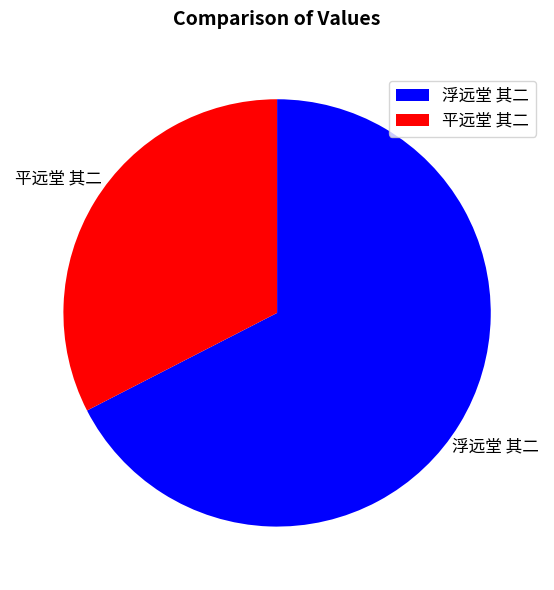

What is the ratio of the value at 浮远堂 其二 to the value at 平远堂 其二?

2.1